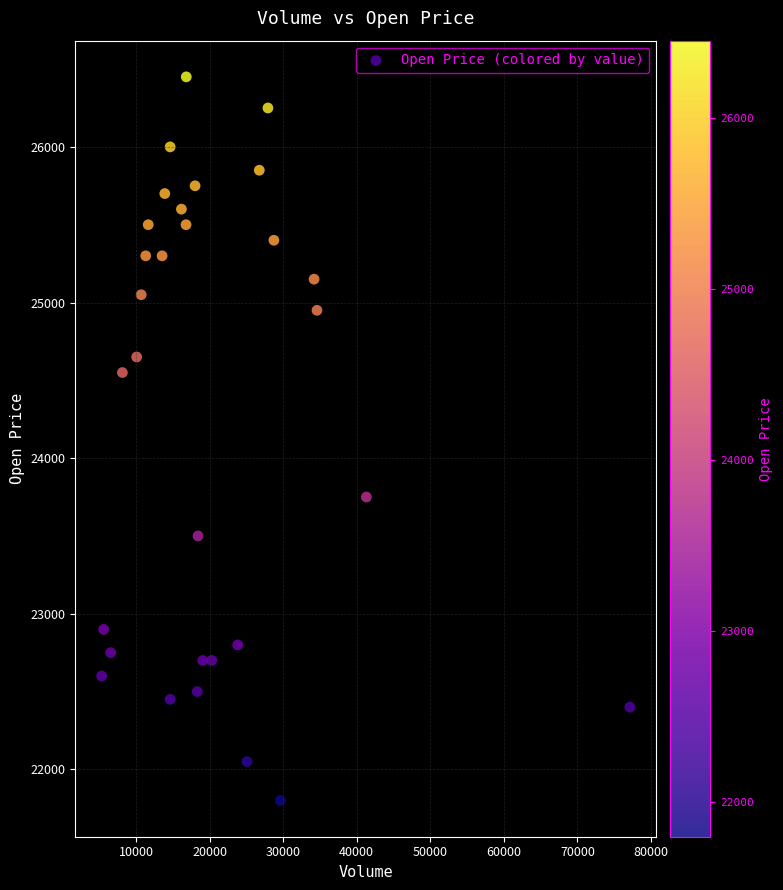

What is the range of Y values (max minus min)?

4650